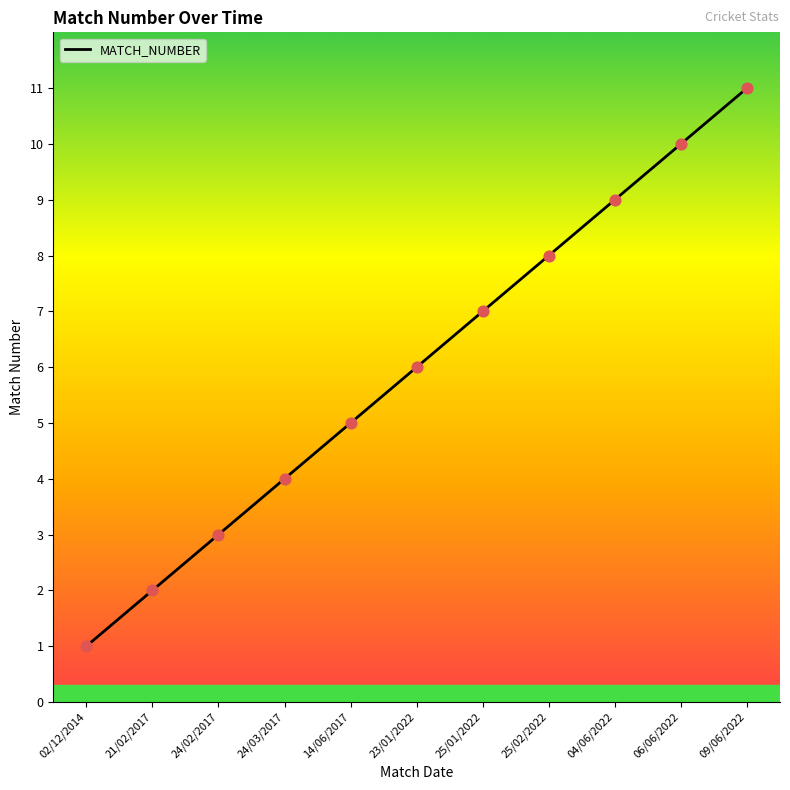

Between 24/03/2017 and 04/06/2022, which is larger?

04/06/2022